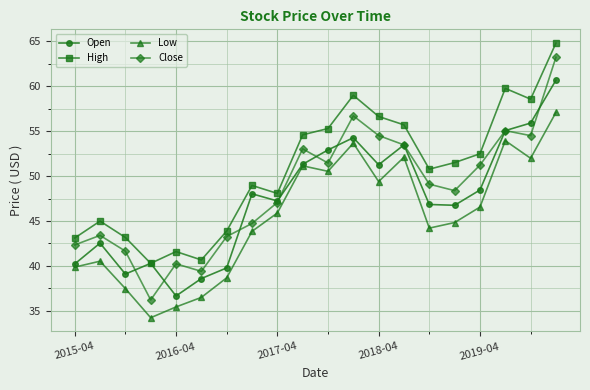

True or false: Low and Close cross at least once.

False